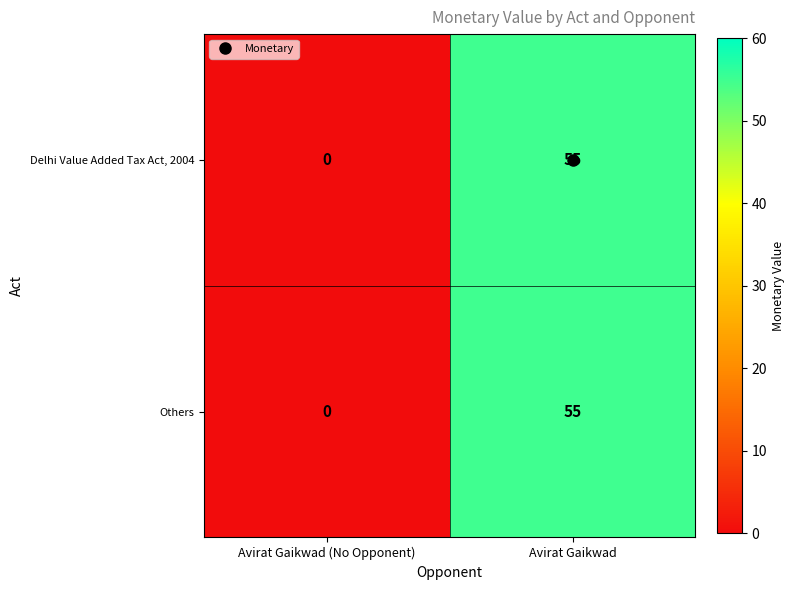

Rank the categories by Delhi Value Added Tax Act, 2004 value from highest to lowest.

Avirat Gaikwad, Avirat Gaikwad (No Opponent)